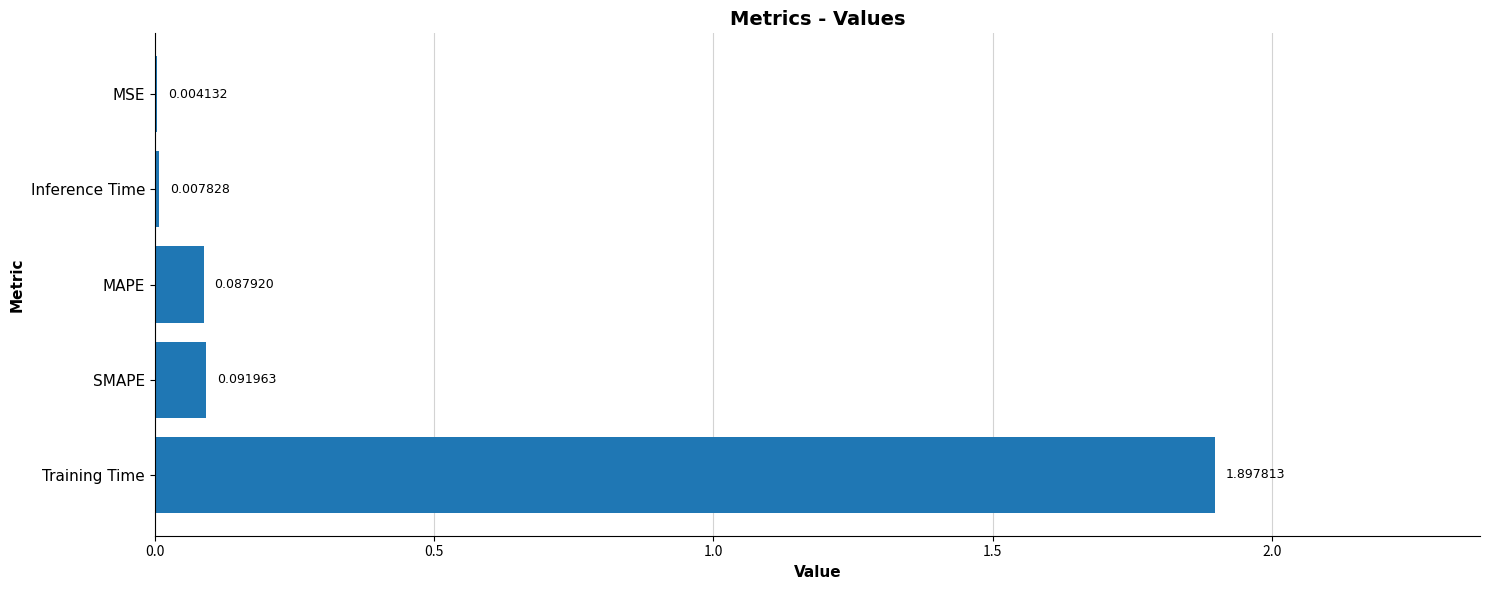

Are the bars horizontal?

Yes